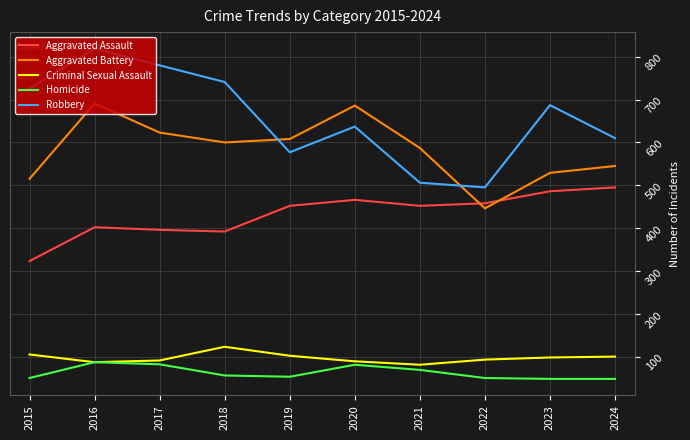

True or false: Criminal Sexual Assault and Robbery cross at least once.

False